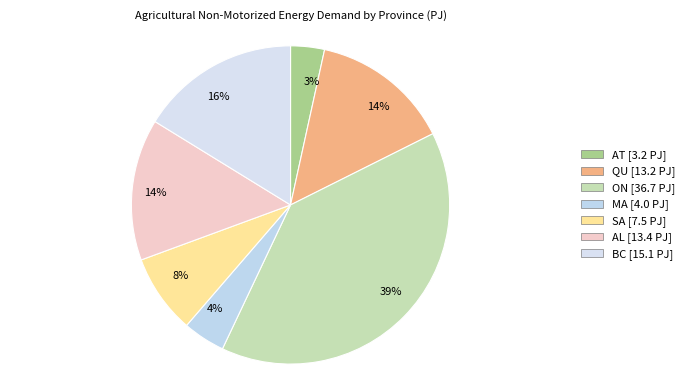

How many slices are in this pie chart?

7